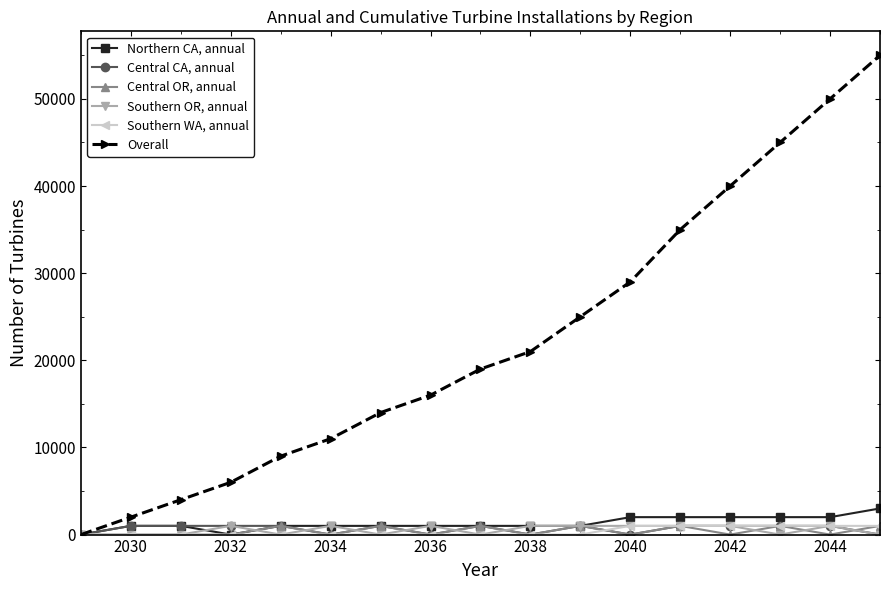

Which series has the largest range (max minus min)?

Overall